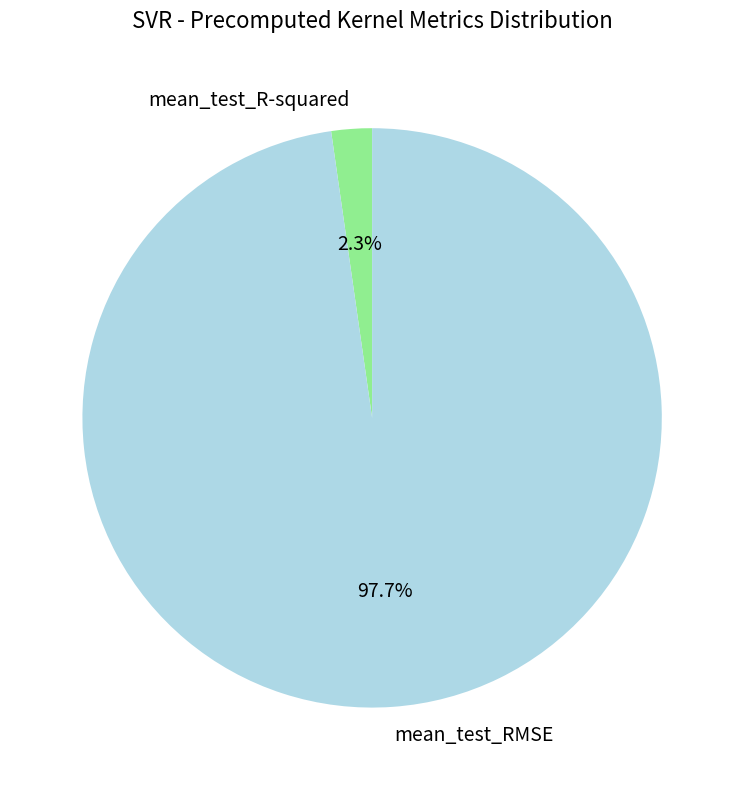

To the nearest percent, what portion does mean_test_R-squared represent?

2%